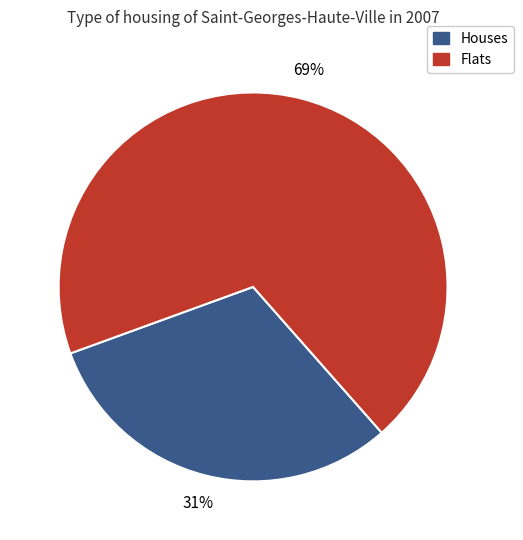

Count the number of slices in the pie.

2